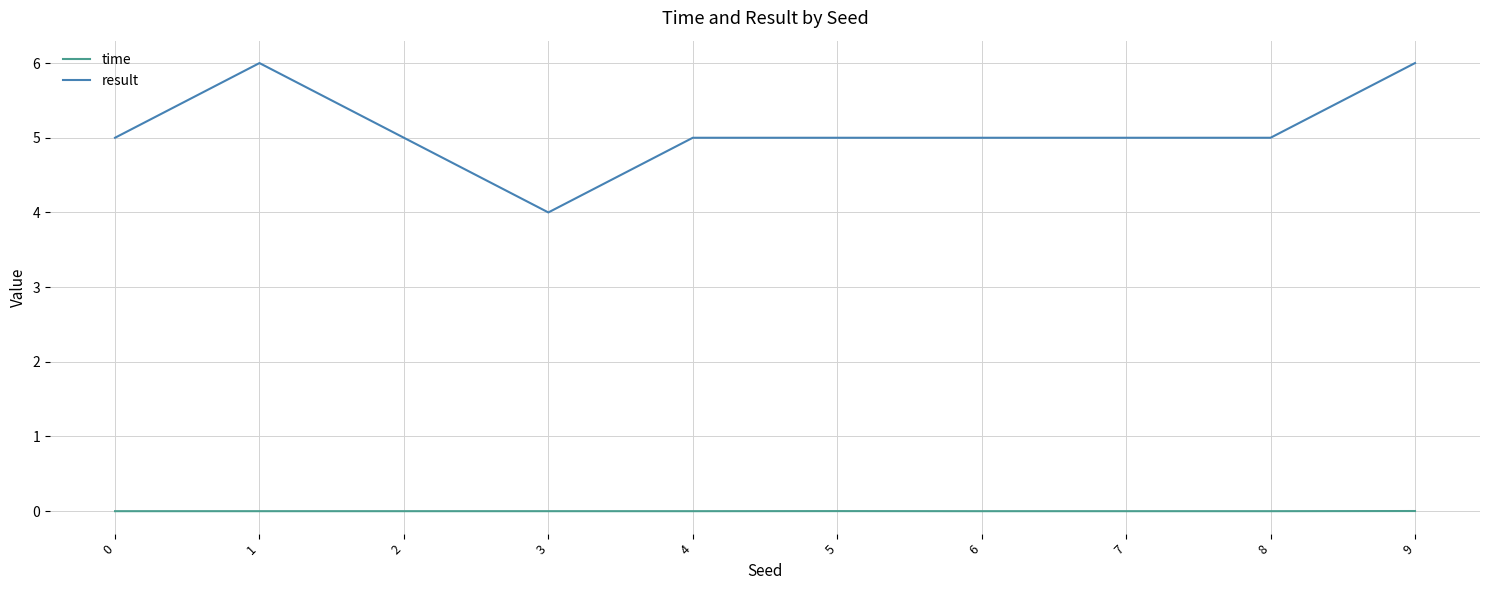

The value of time at 7 is 0.0. True or false?

True